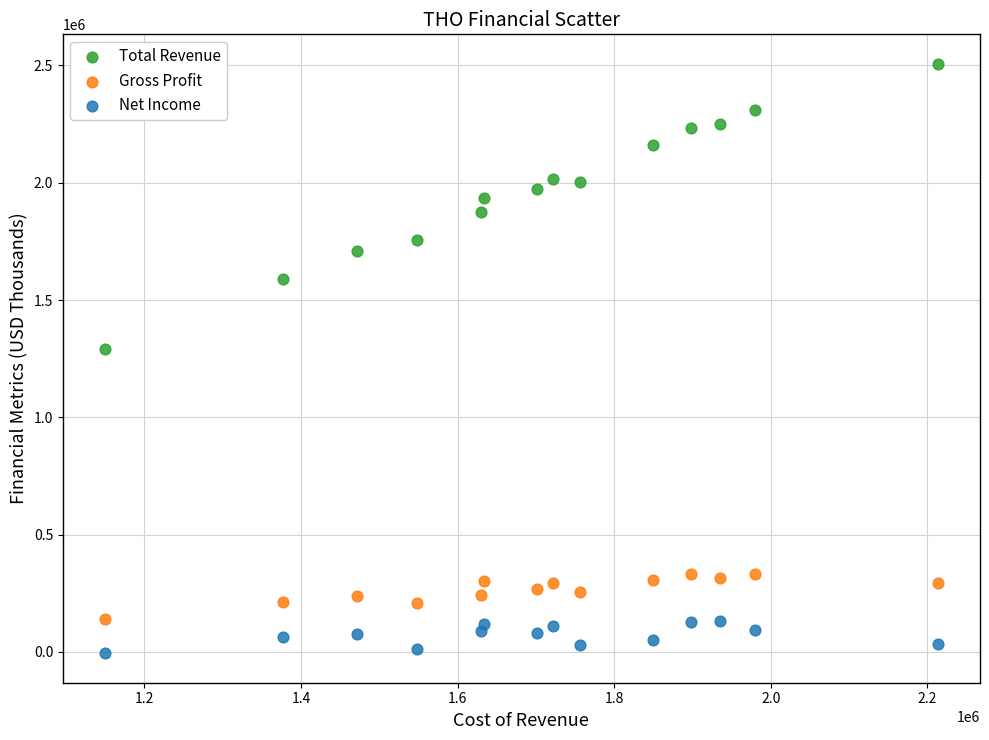

What are all the series names shown in the legend?

Total Revenue, Gross Profit, Net Income